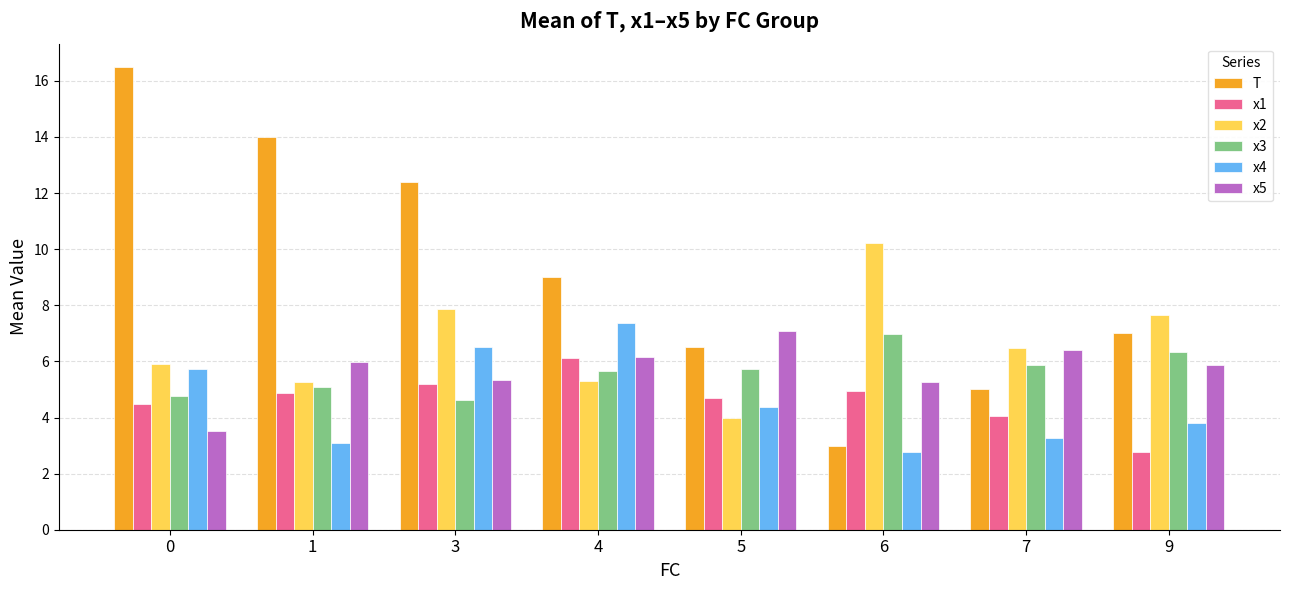

Is it true that x3 equals 5.7 at 5?

True